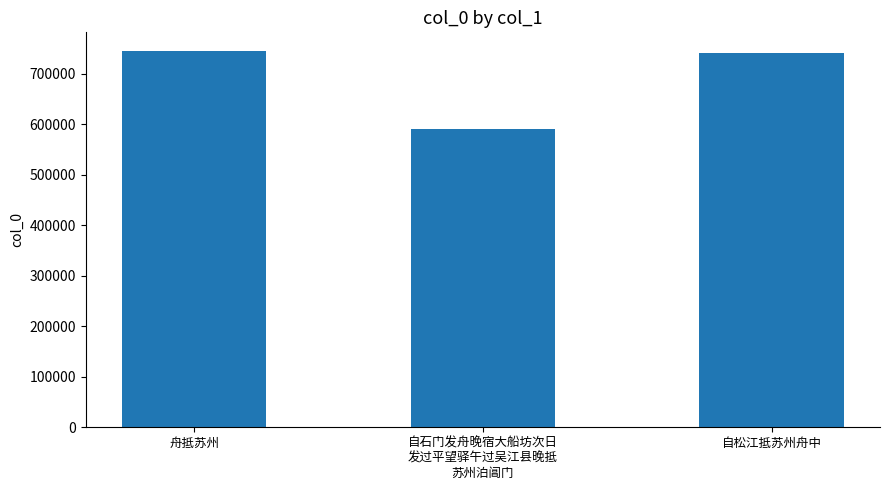

How many data points are less than 741518?

1